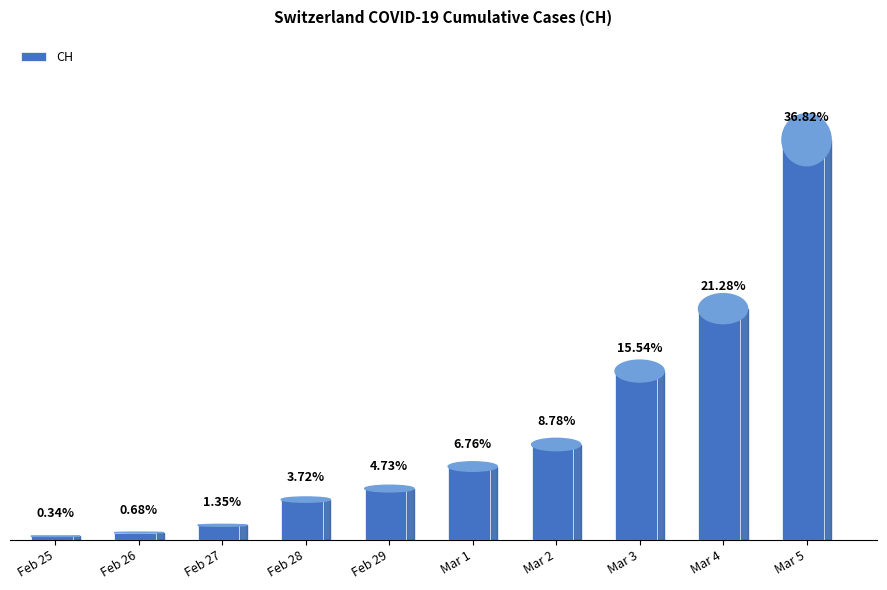

Approximately how many times larger is the value at Mar 5 compared to Feb 29?

7.8